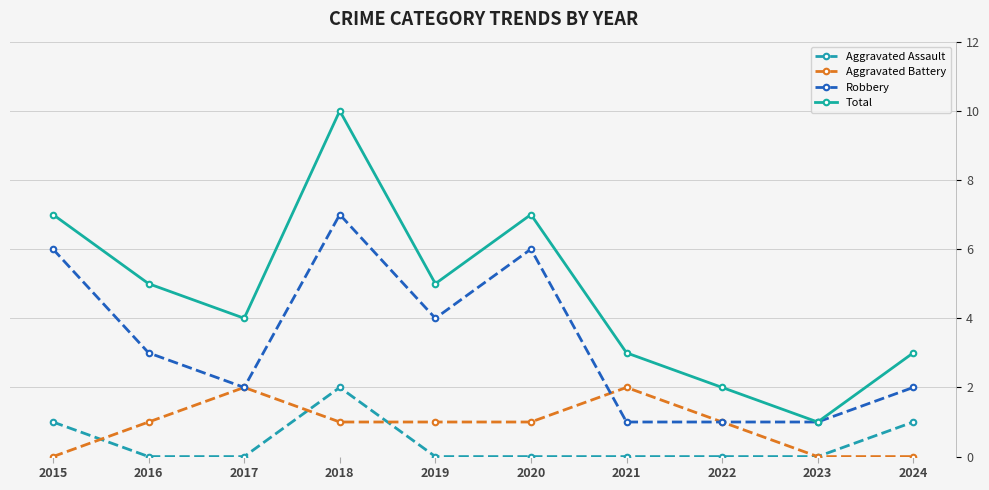

How many distinct data groups are displayed?

4